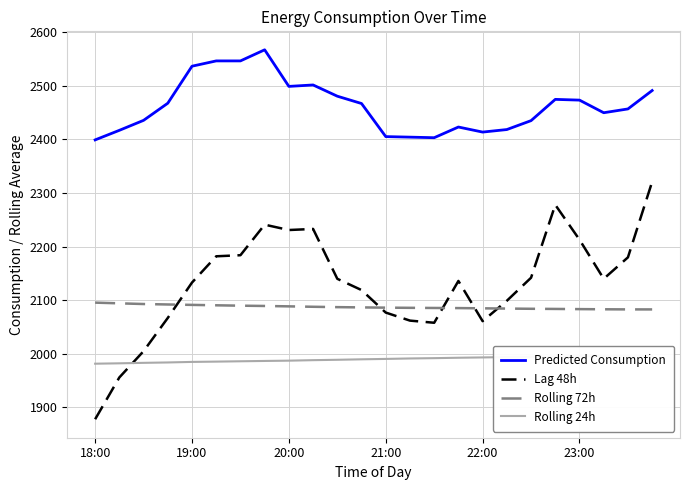

What is the approximate value of Rolling 72h at 19:00?

2091.3